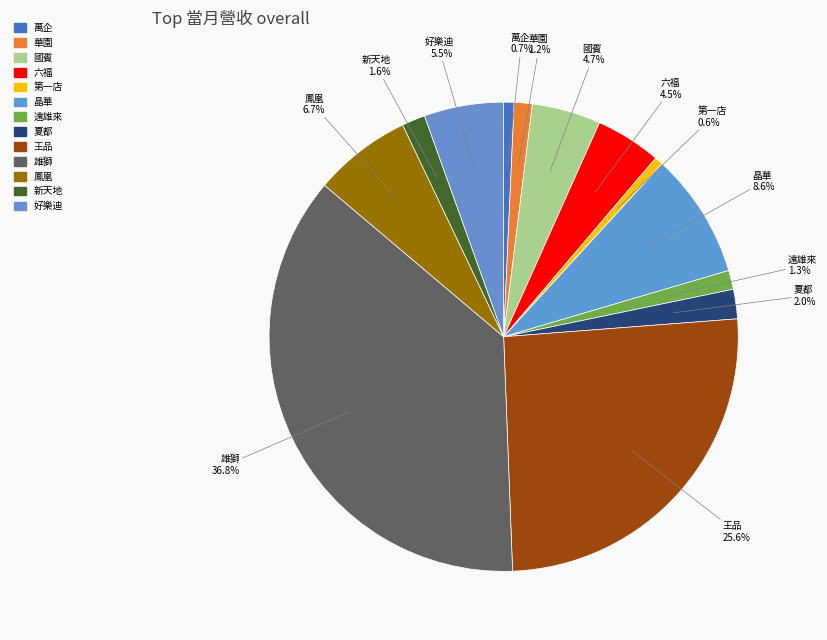

Count the number of slices in the pie.

13